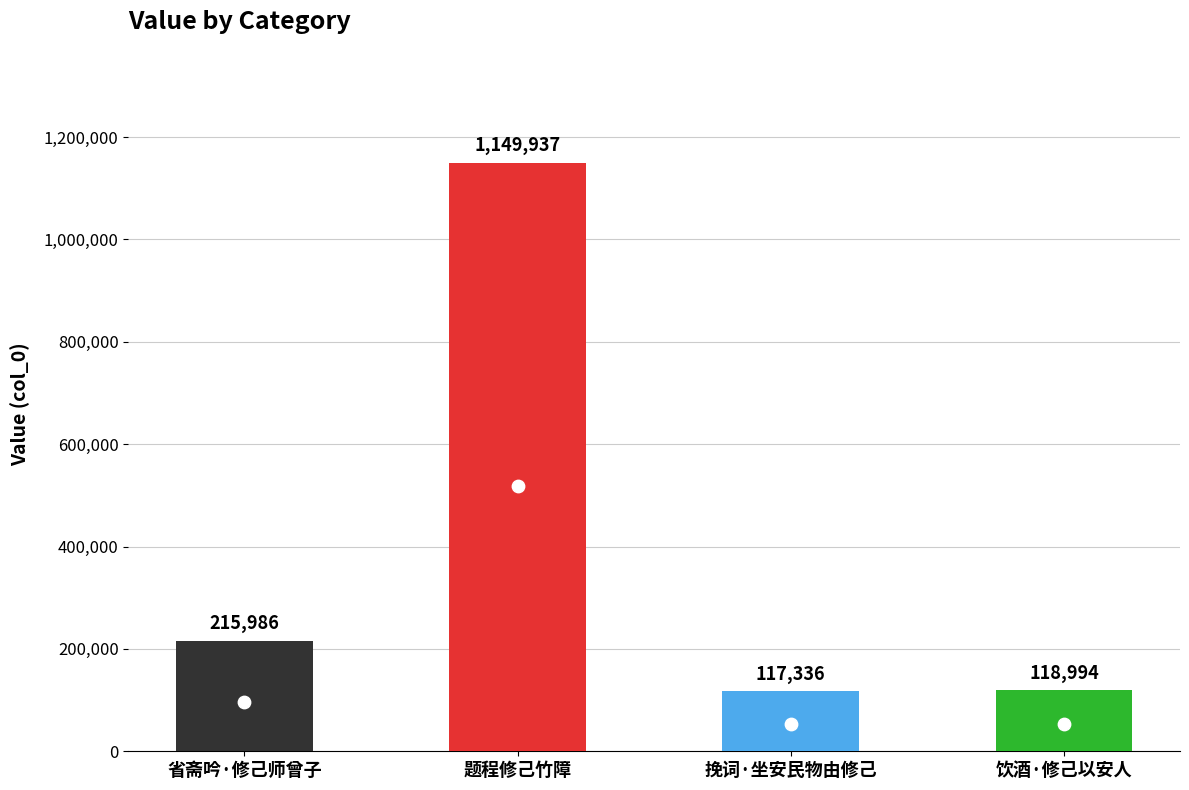

What is the change in value from 省斋吟·修己师曾子 to 挽词·坐安民物由修己?

-98650